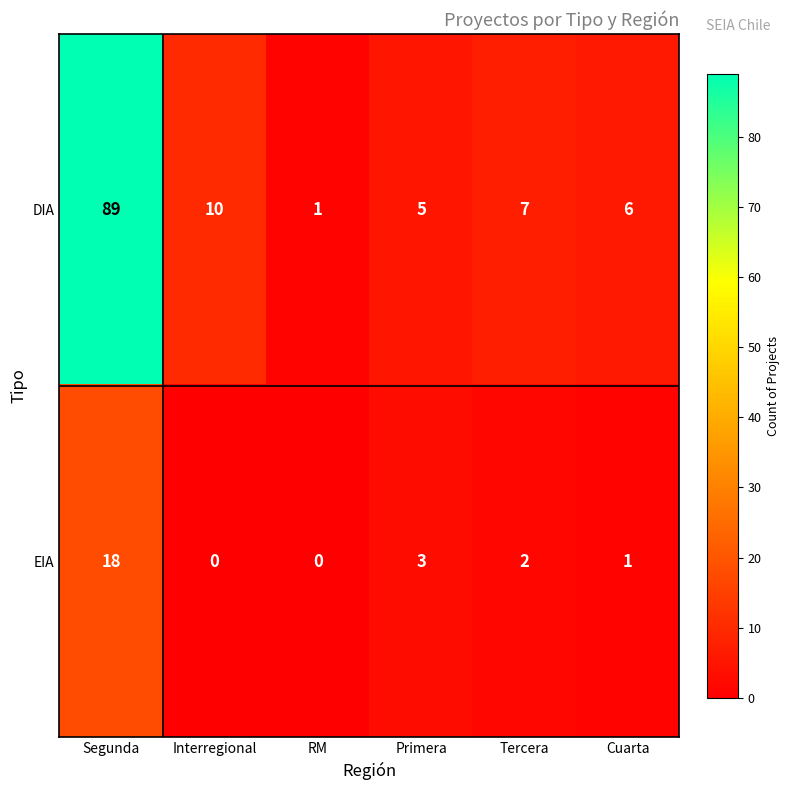

What is the difference between the second highest and second lowest values in the EIA series?

3